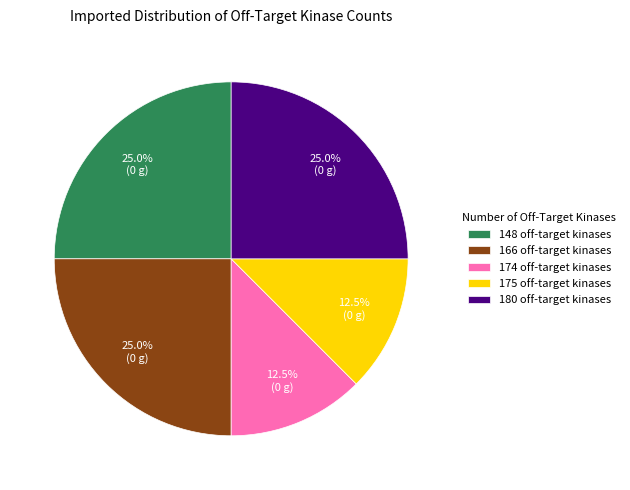

Between 180 off-target kinases and 175 off-target kinases, which is larger?

180 off-target kinases